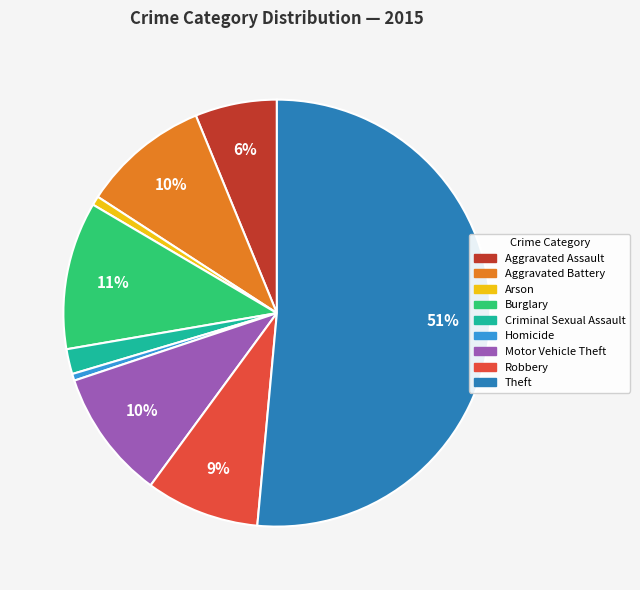

To the nearest percent, what percentage of the pie is Aggravated Assault?

6%